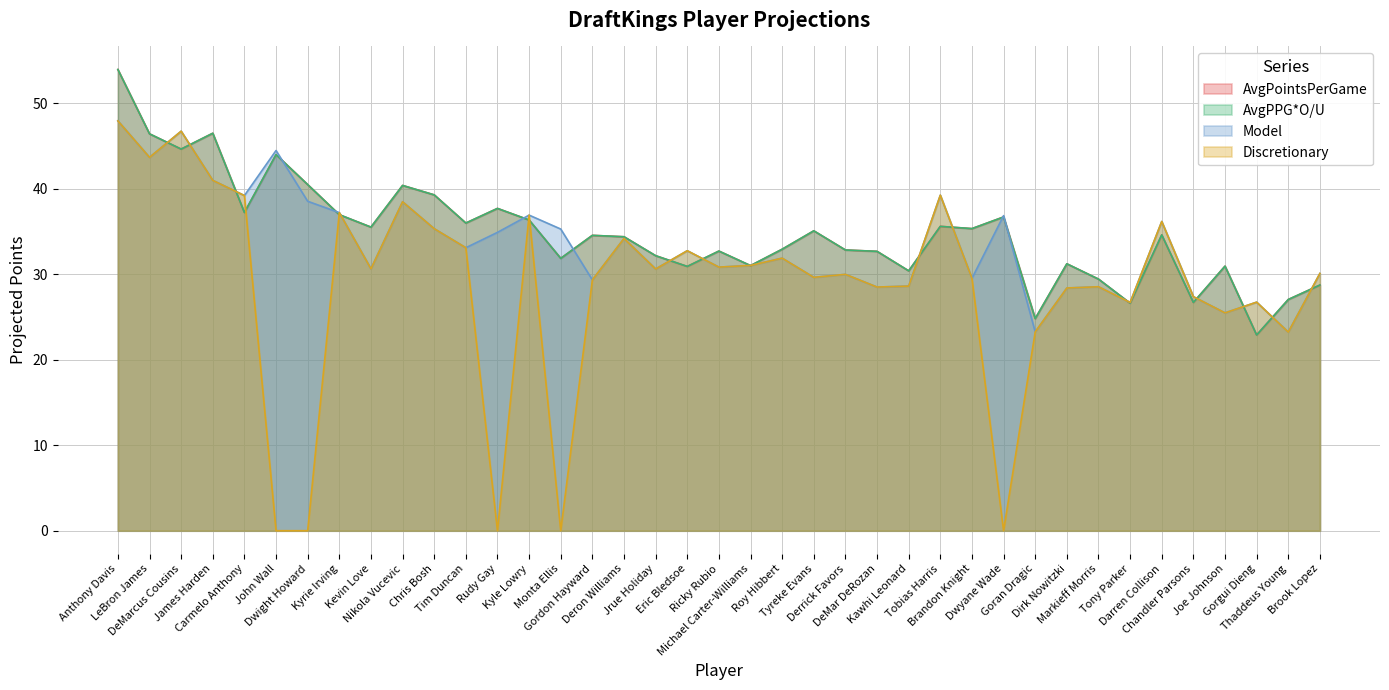

True or false: AvgPPG*O/U has more than 1 points higher than both neighbors.

True